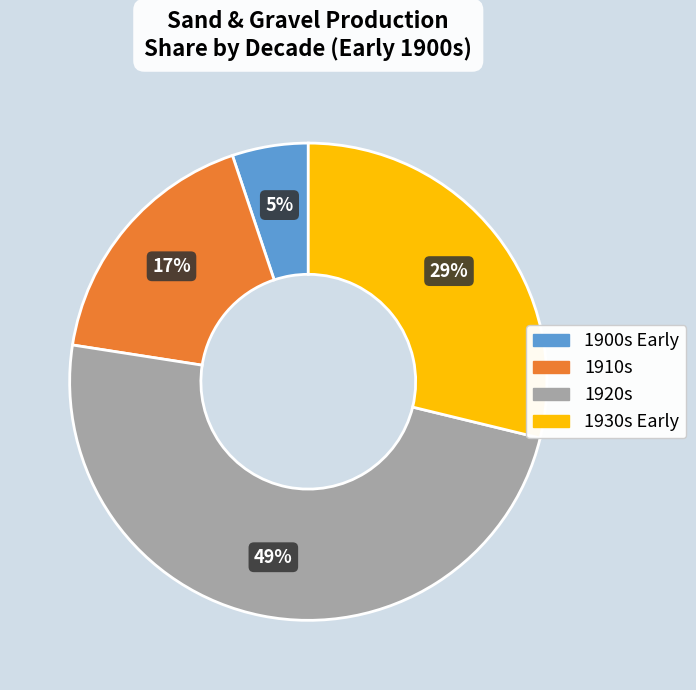

What is the largest slice in the pie chart?

1920s